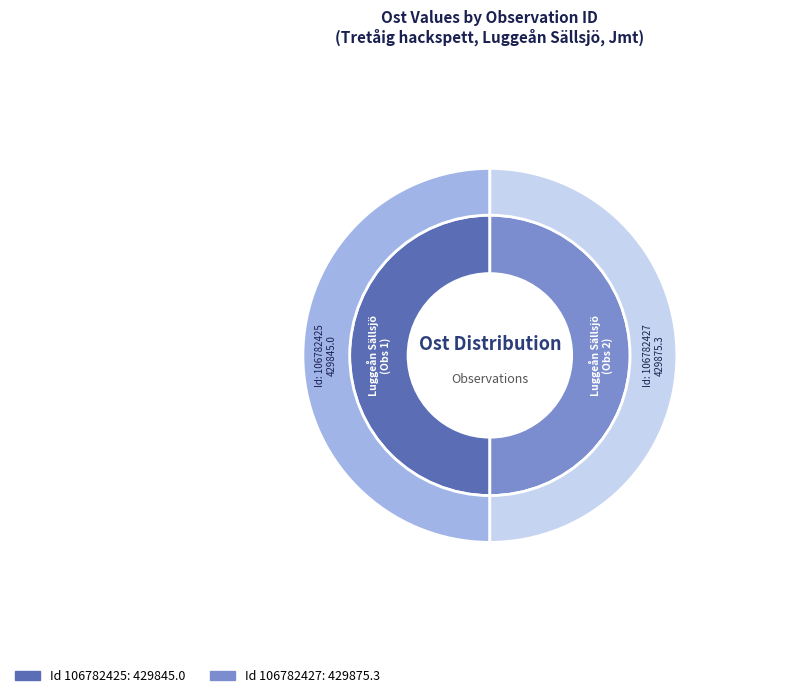

What is the total percentage of 106782427 and 106782425?

100.0%